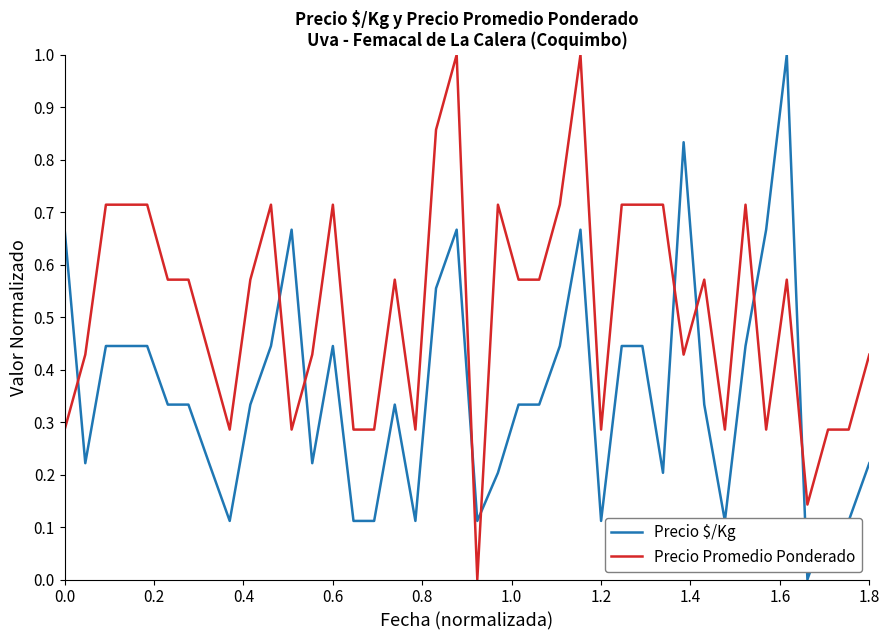

True or false: Precio $/Kg and Precio Promedio Ponderado intersect in this chart.

True